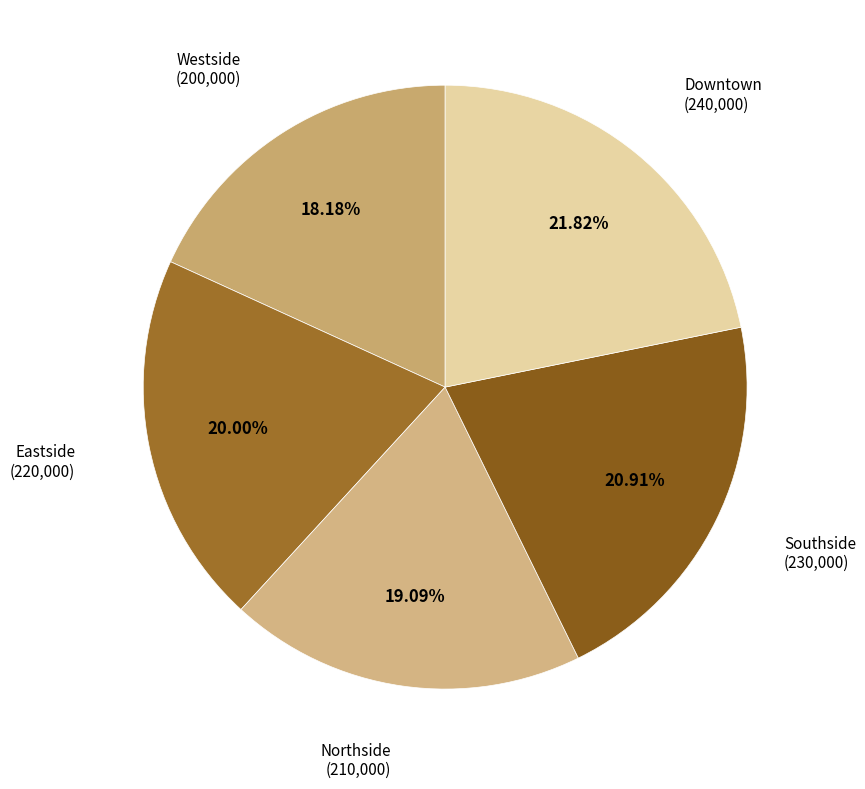

Count the number of slices in the pie.

5